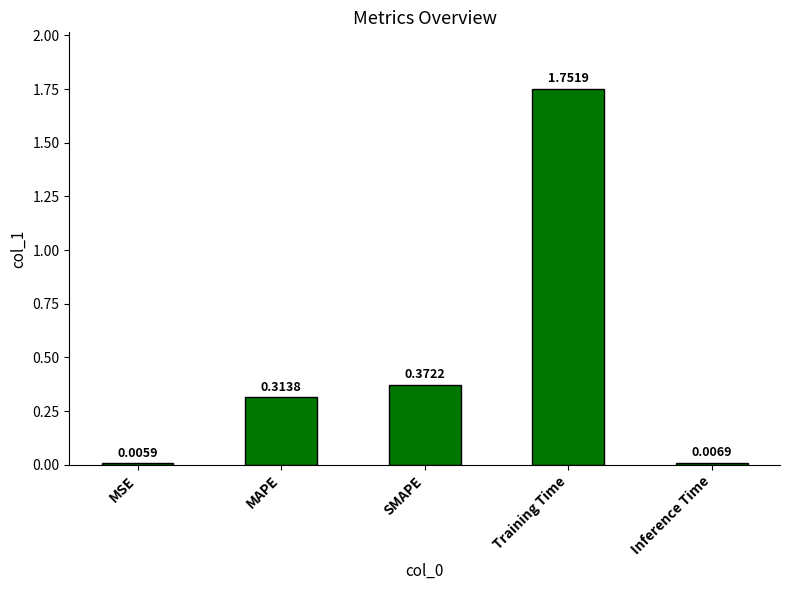

What is the sum of all values?

2.5